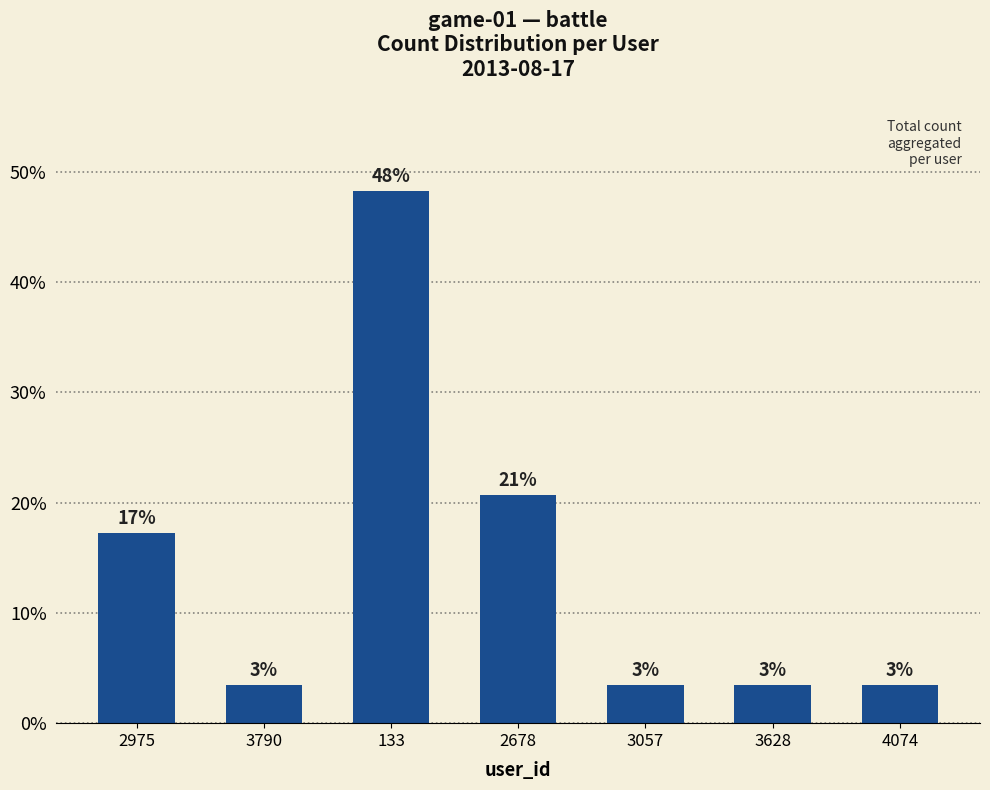

How many bars are there in total?

7